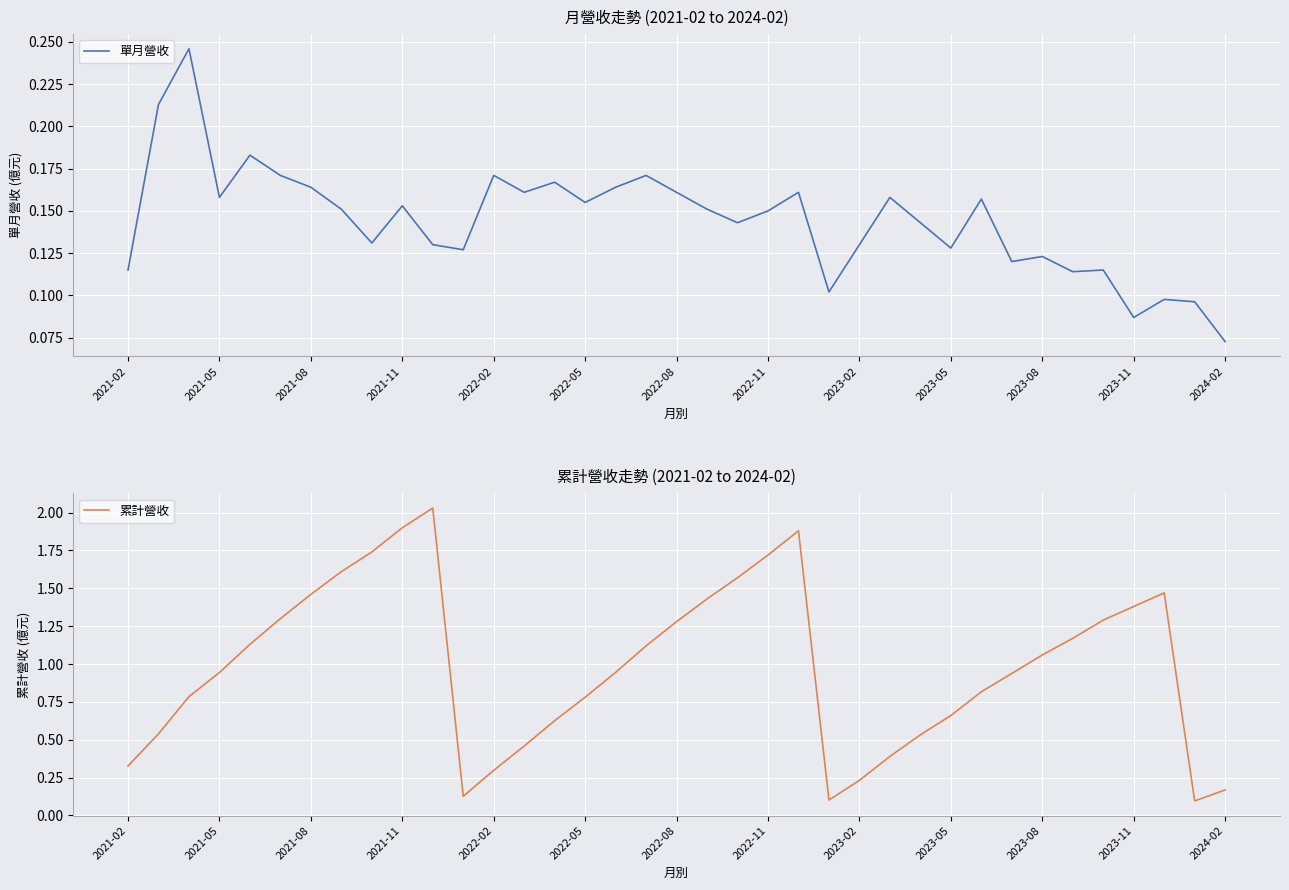

Where is 單月營收 nearest to the value 0?

2024-02